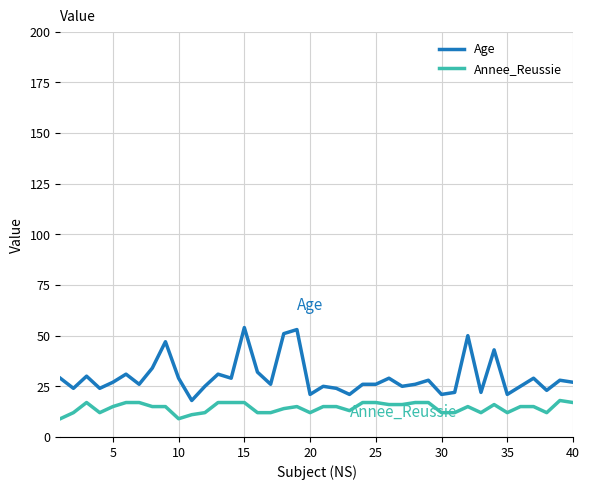

How many lines are shown in the chart?

2